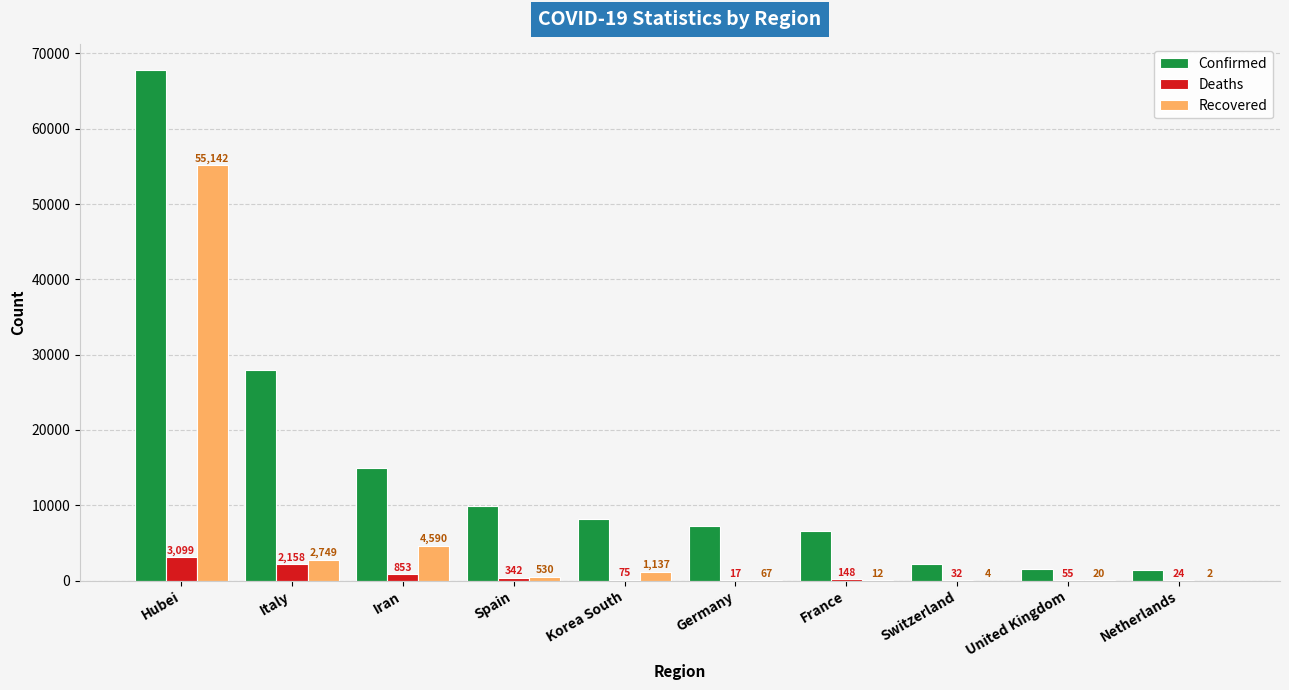

Reading left to right, extract all data points from this chart.

Confirmed: 67798	27980	14991	9942	8236	7272	6633	2200	1543	1413
Deaths: 3099	2158	853	342	75	17	148	32	55	24
Recovered: 55142	2749	4590	530	1137	67	12	4	20	2